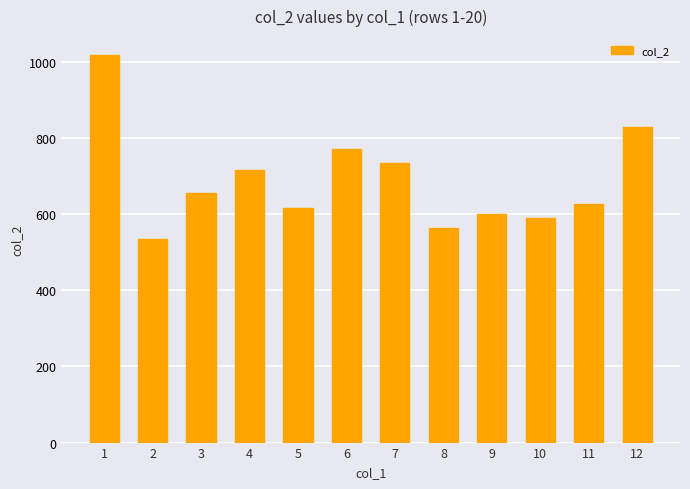

What is the minimum value shown in the chart?

536